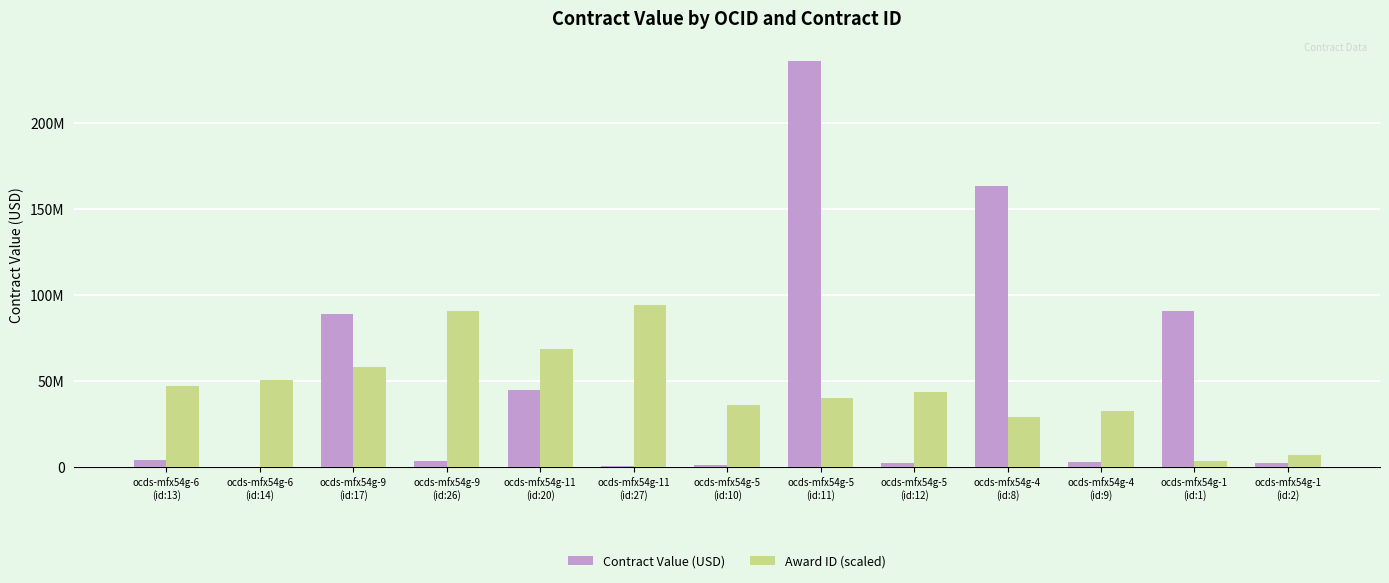

What are all the series names shown in the legend?

Contract Value (USD), Award ID (scaled)